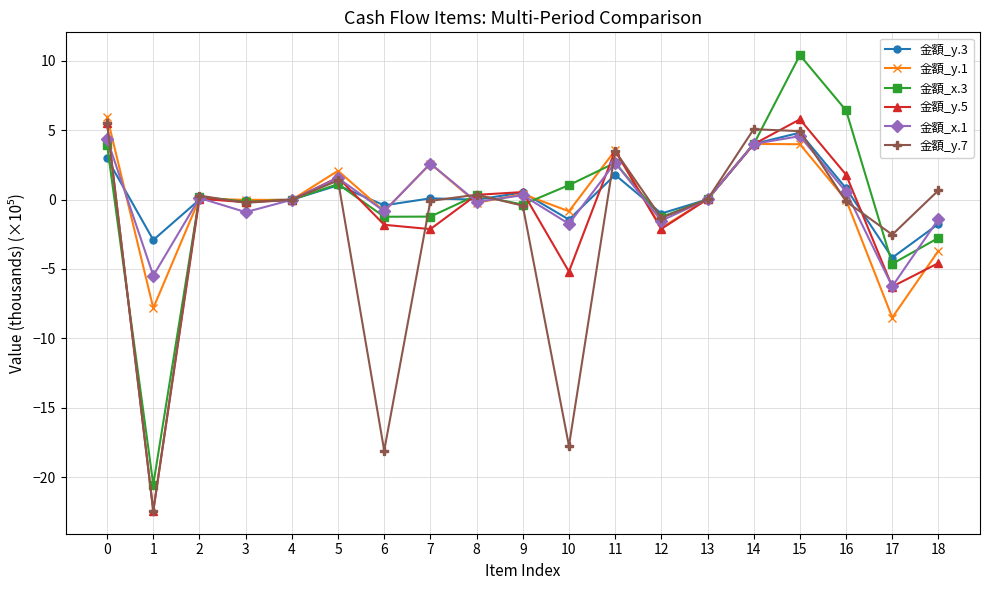

Is the value of 金額_y.1 at 0 greater than the value of 金額_x.1 at 7?

Yes